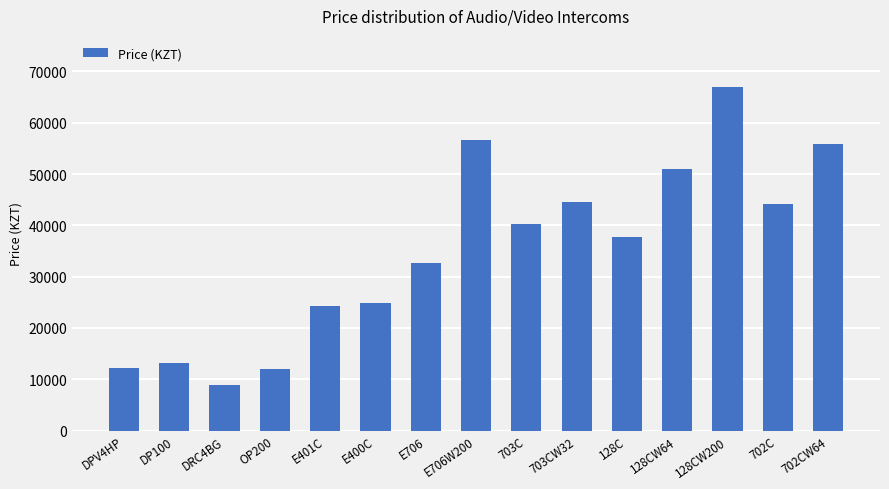

What is the label of the 12th bar from the left?

128CW64